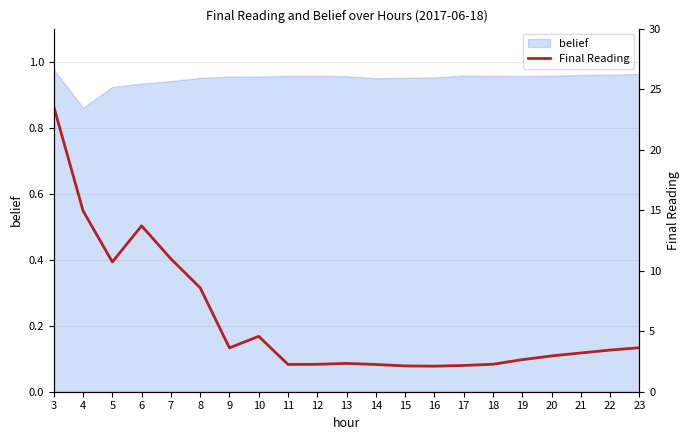

Read the value at 5.

10.7